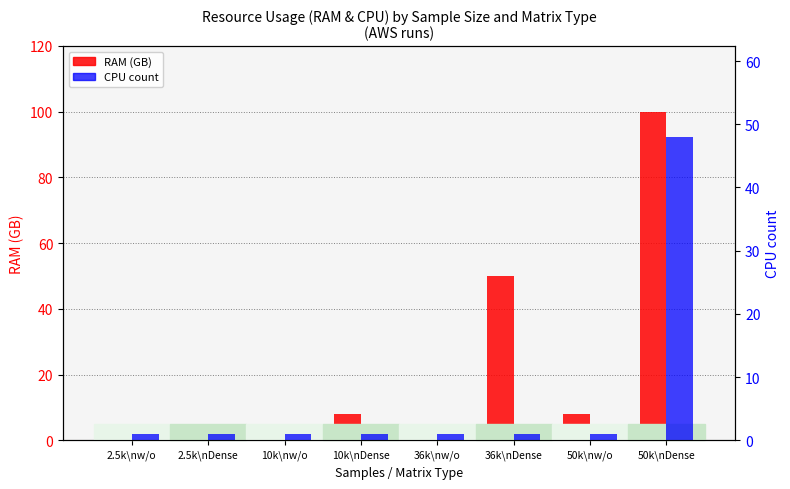

How many data points in RAM (GB) are less than 8?

4